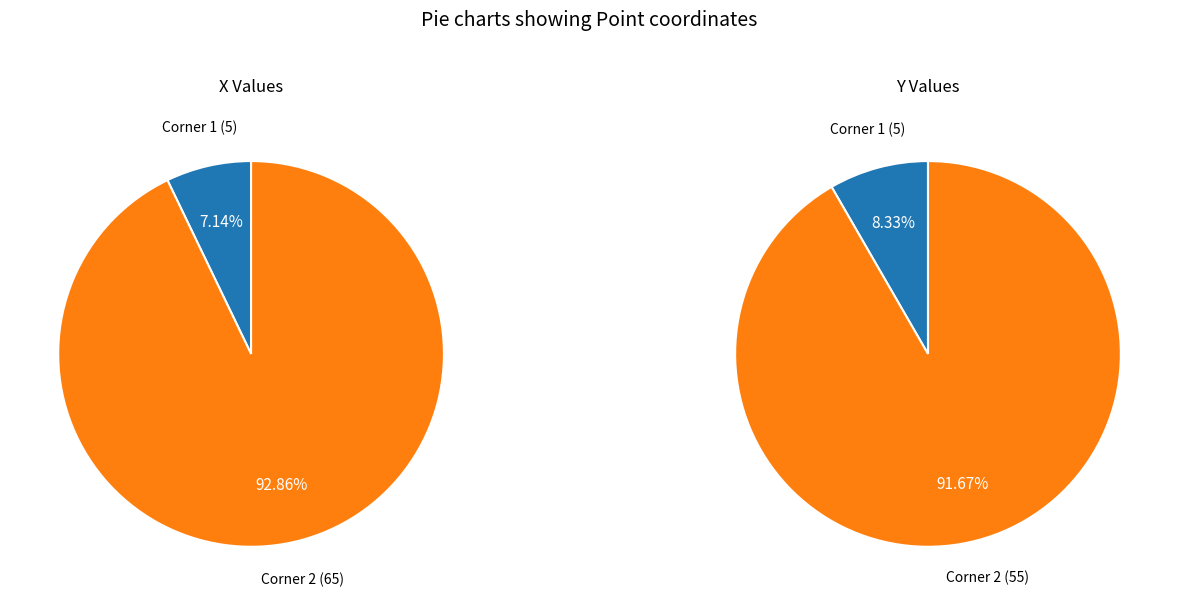

Which slice is the largest?

Corner 2